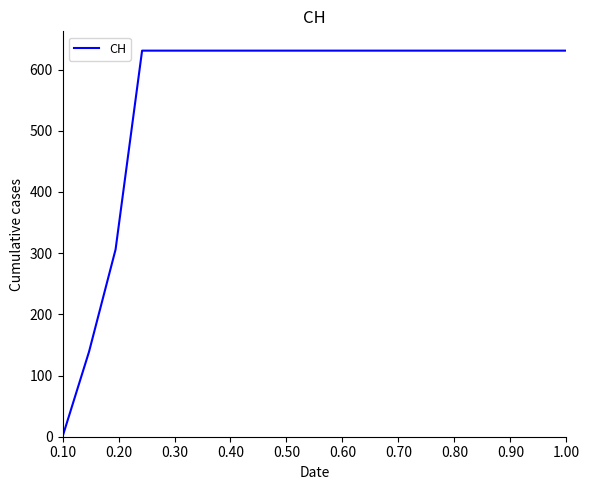

What is the difference between the maximum and minimum values?

631